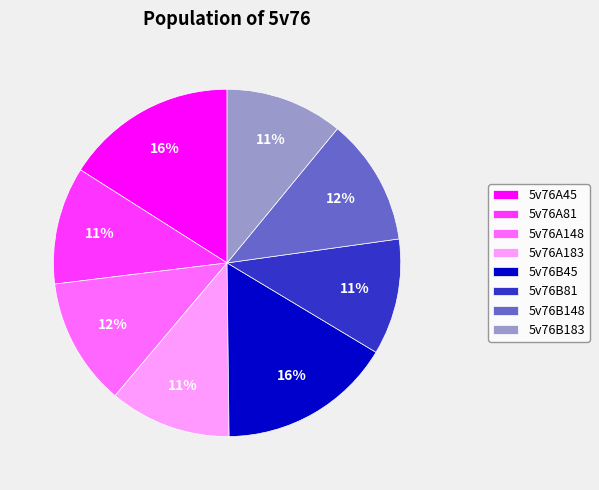

The 5v76A148 slice represents 23% of the pie. True or false?

False